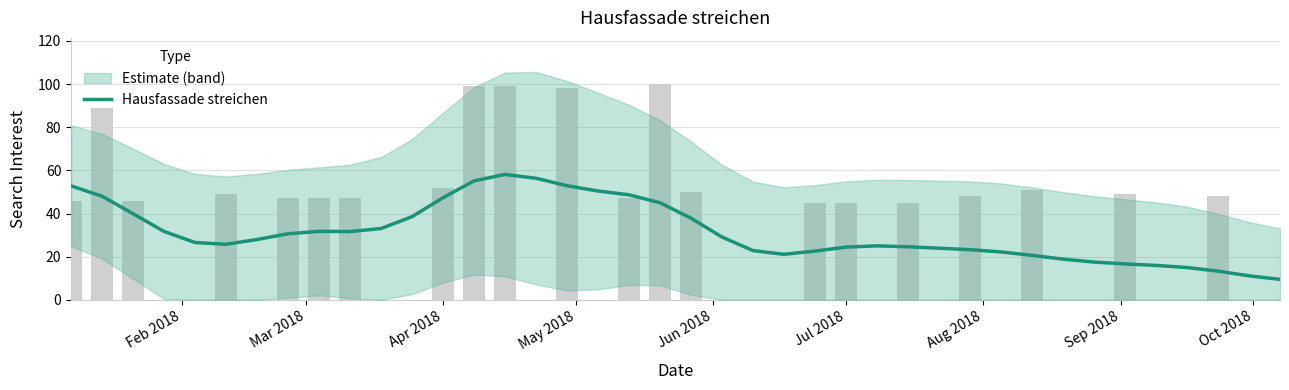

True or false: the data shows 40.3 at 29.

False